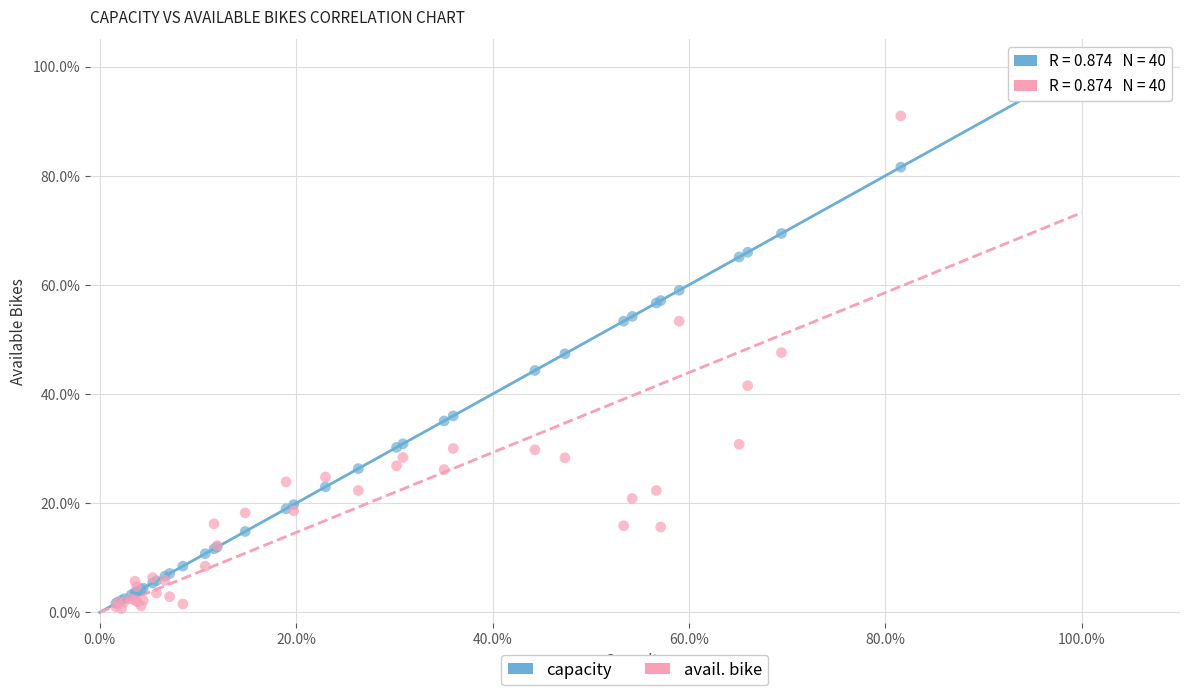

What are all the series names shown in the legend?

capacity, avail. bike